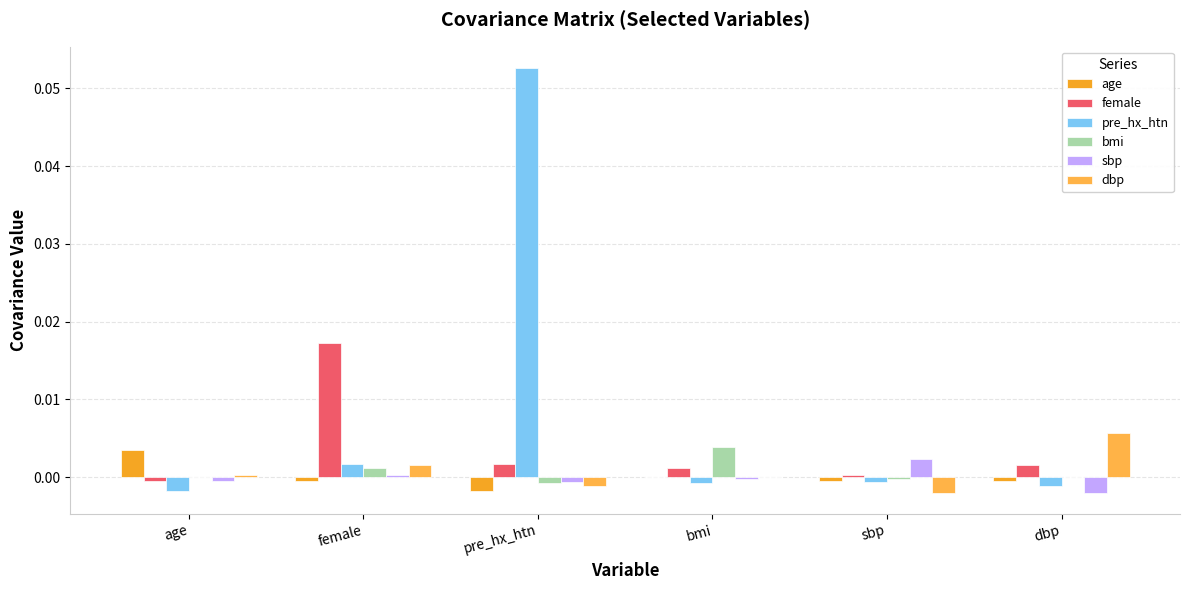

How many groups of bars are there?

6